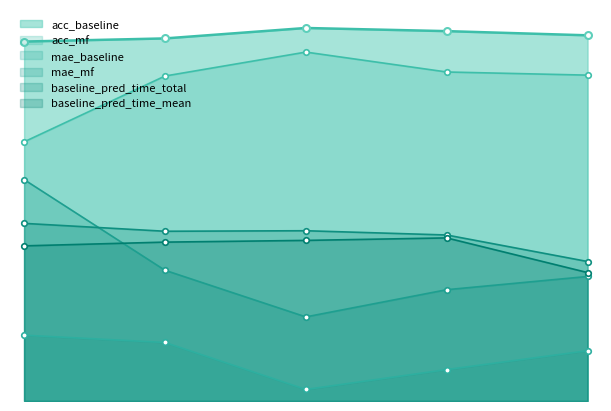

True or false: acc_mf has more than 1 interior local peaks.

False